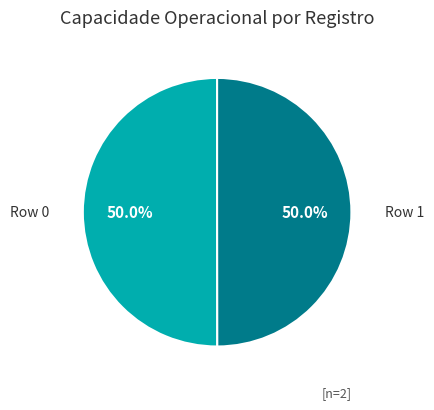

To the nearest percent, what is the average slice percentage?

50%